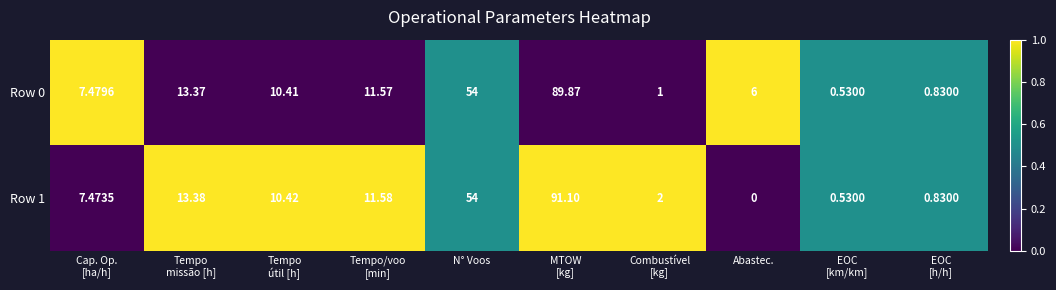

At which category does the chart reach its minimum across all series?

Abastec.